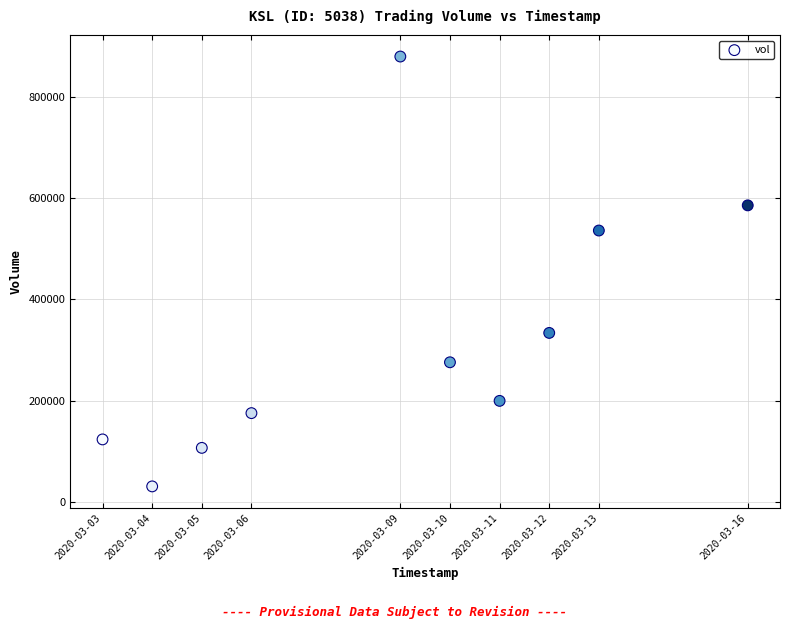

What is the range of X values (max minus min)?

1123200